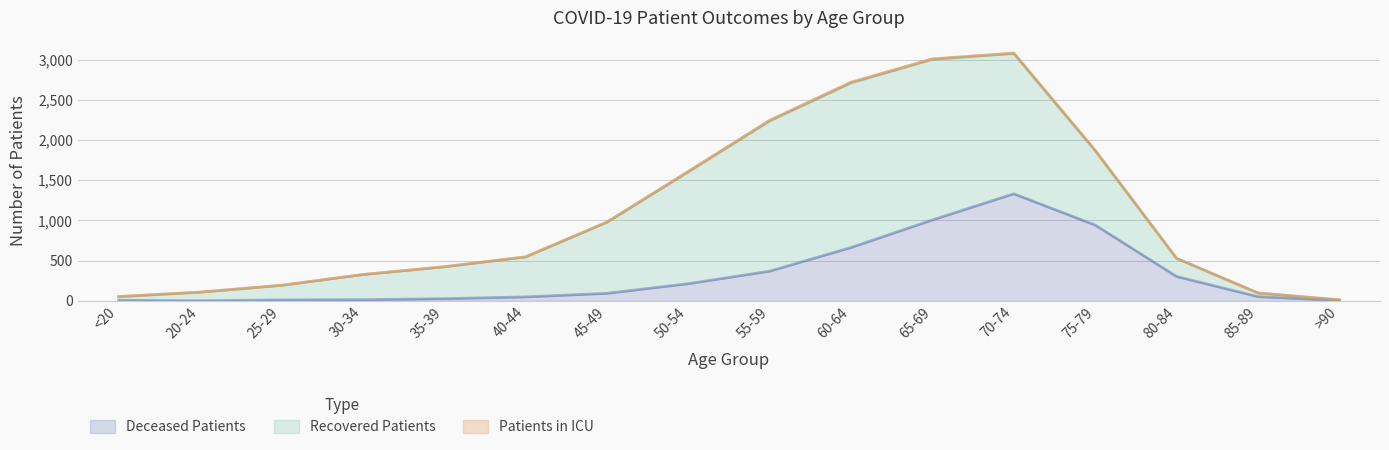

What position from the left is 75-79?

13